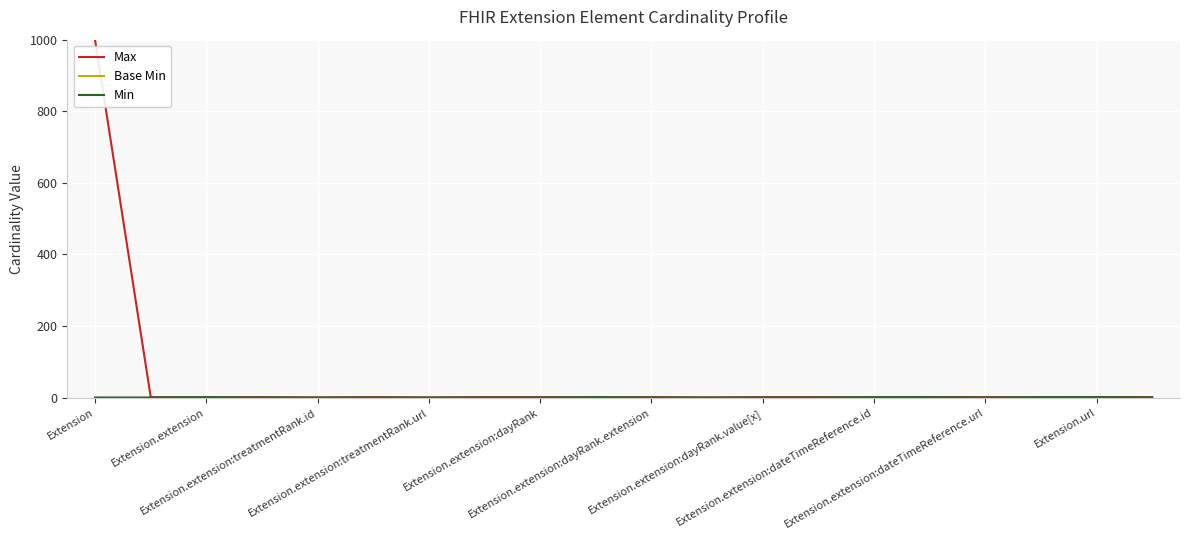

What is the greatest value displayed?

999